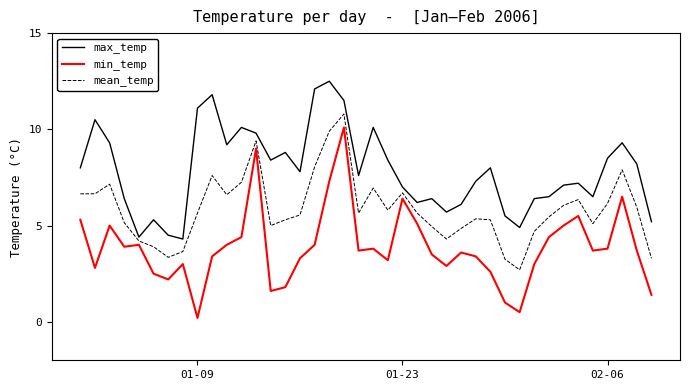

What is the highest value of the mean_temp series?

10.8